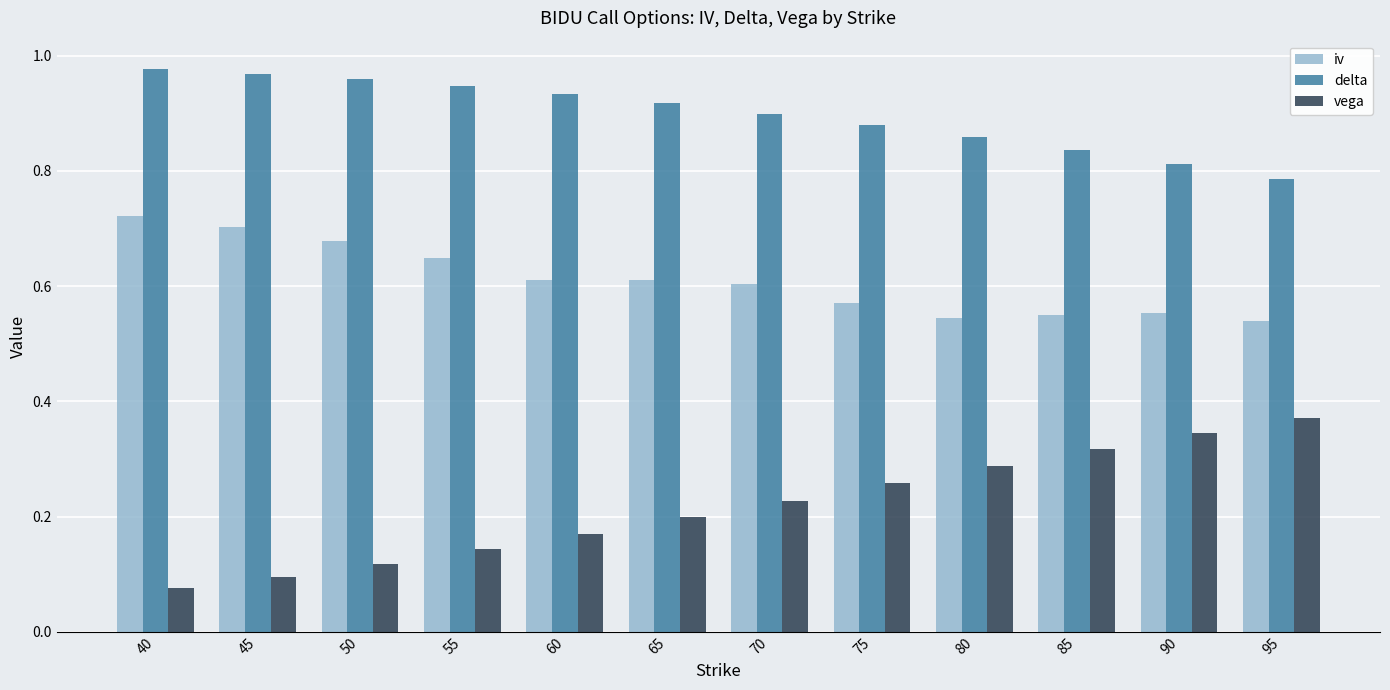

Which series has the largest total across all categories?

delta